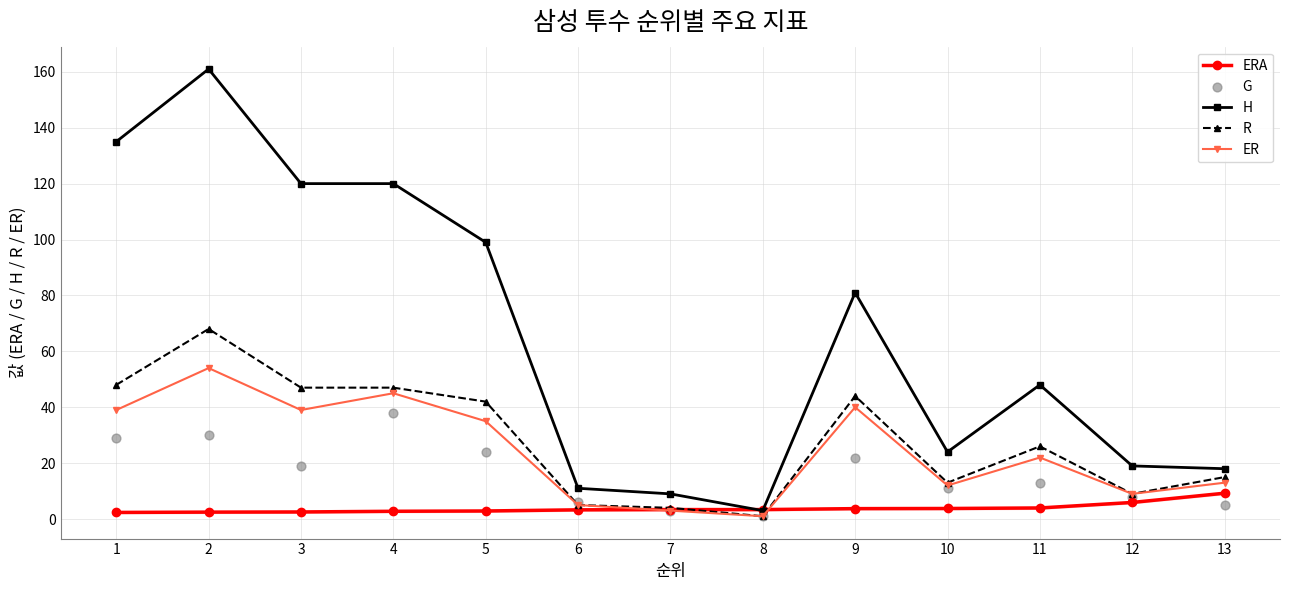

Which series has the largest Y range (max minus min)?

H